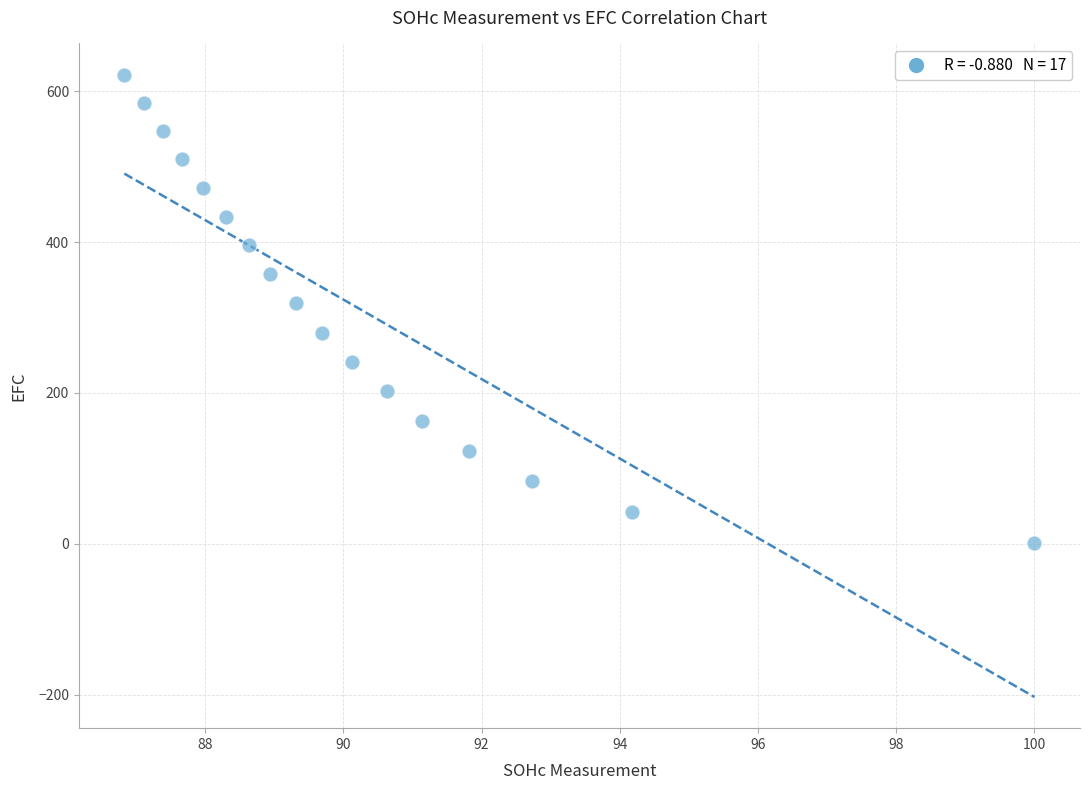

What is the range of Y values (max minus min)?

621.2